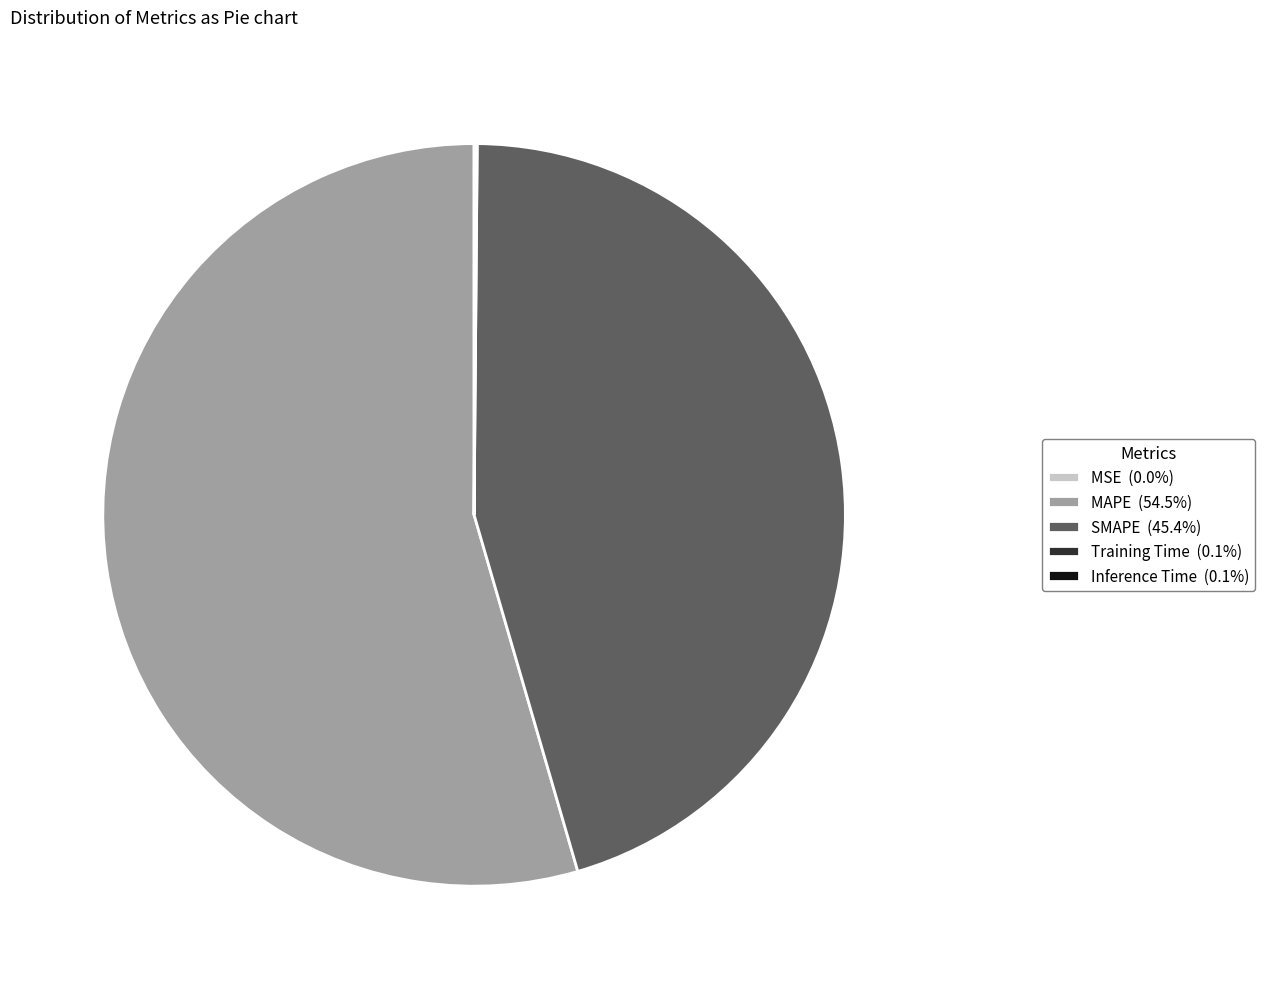

Do MAPE (54.5%) and SMAPE (45.4%) together represent more than half of the pie?

Yes